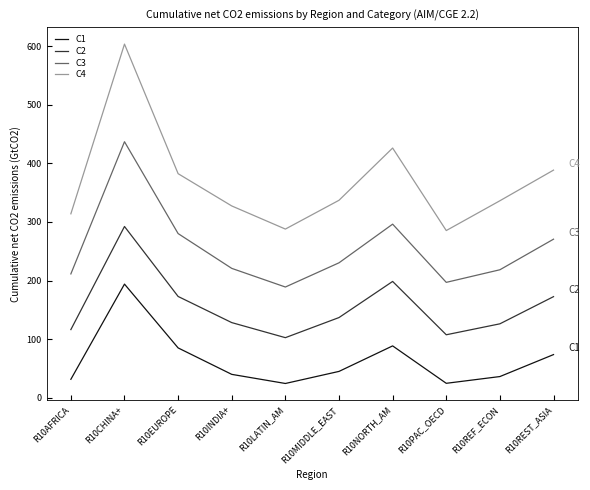

What is the difference between the highest and lowest values at R10EUROPE?

297.3